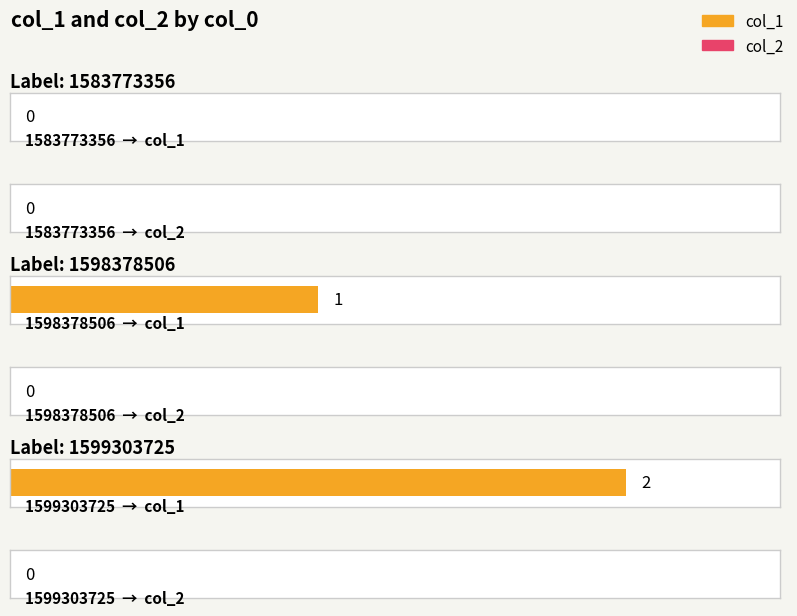

Is it true that col_1 equals 2 at 1599303725?

True